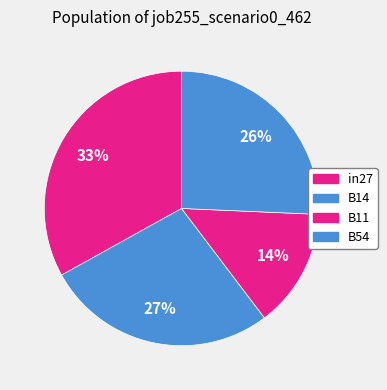

Is there any slice that represents more than half of the pie?

No